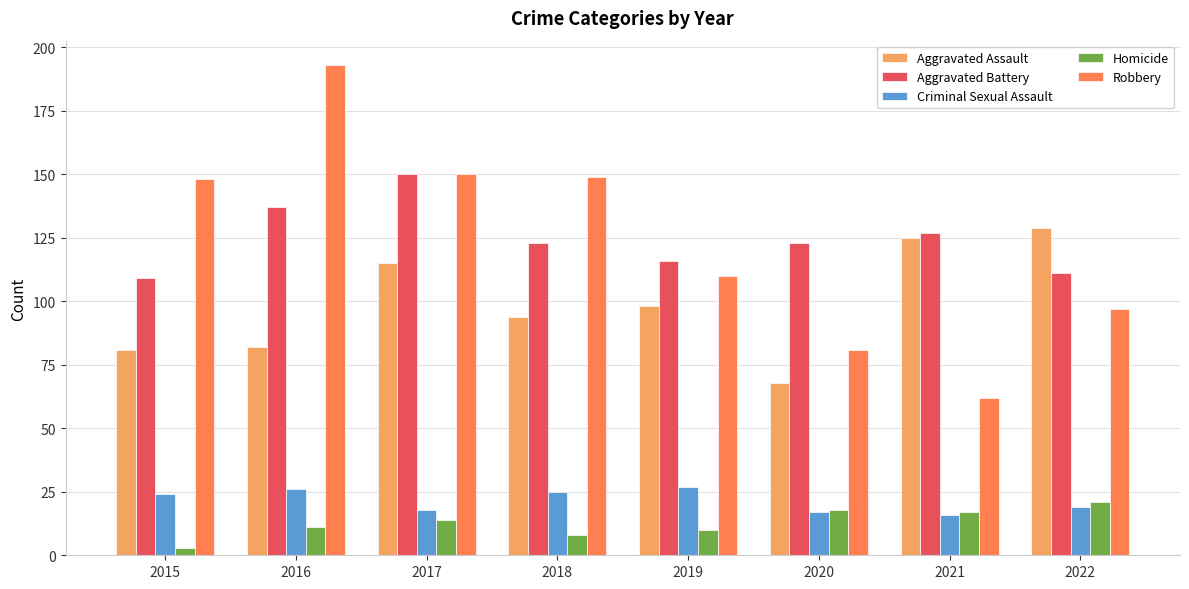

What is the maximum value for Criminal Sexual Assault?

27